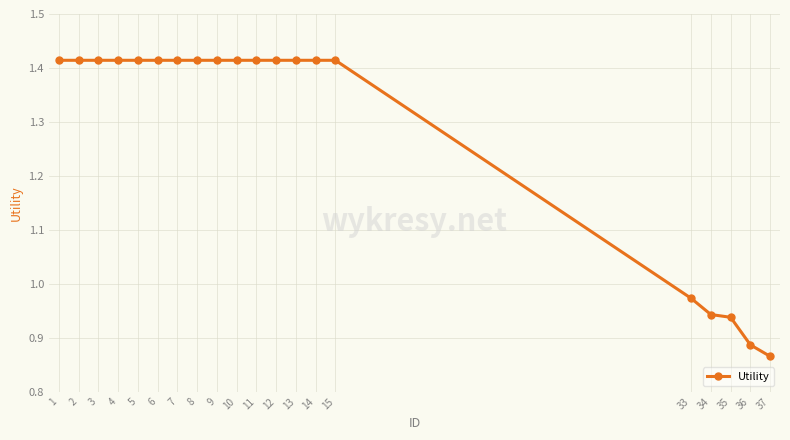

How many data points does each series have?

20